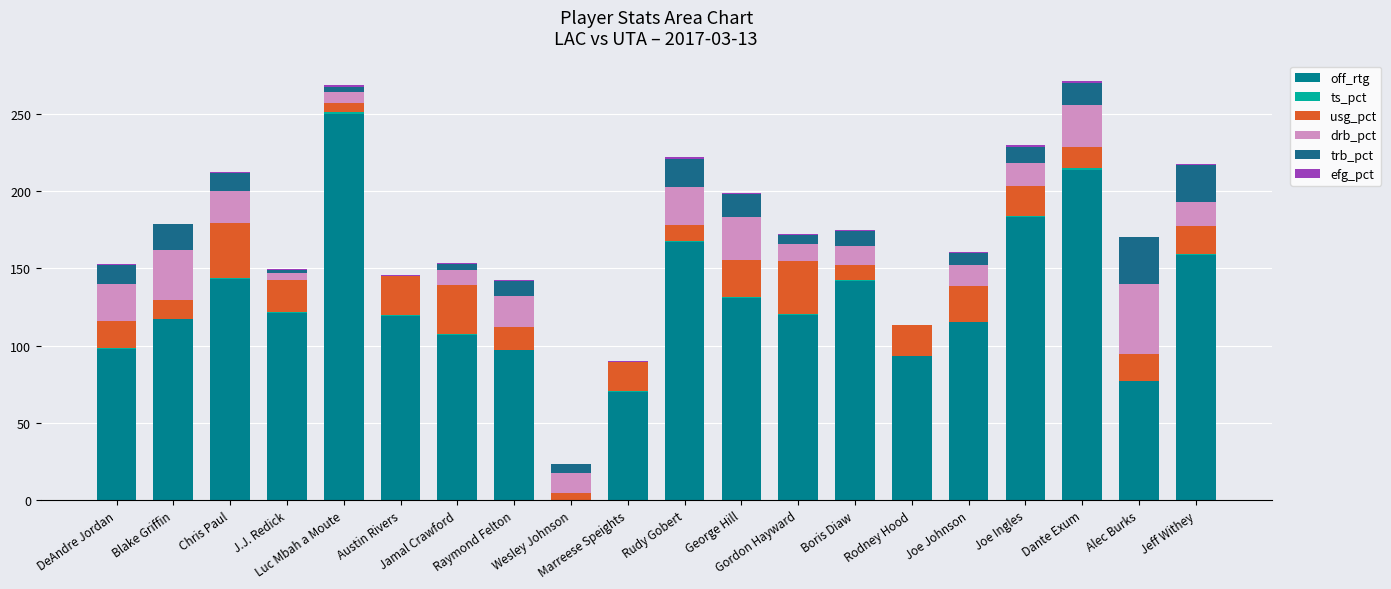

At which category is the sum across all series the highest?

Dante Exum